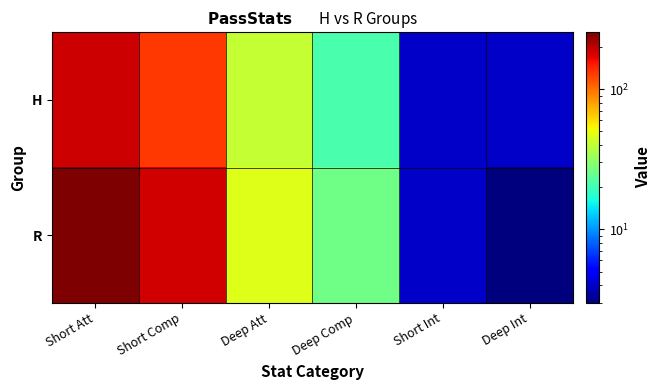

At how many categories does at least one series exceed 23?

4